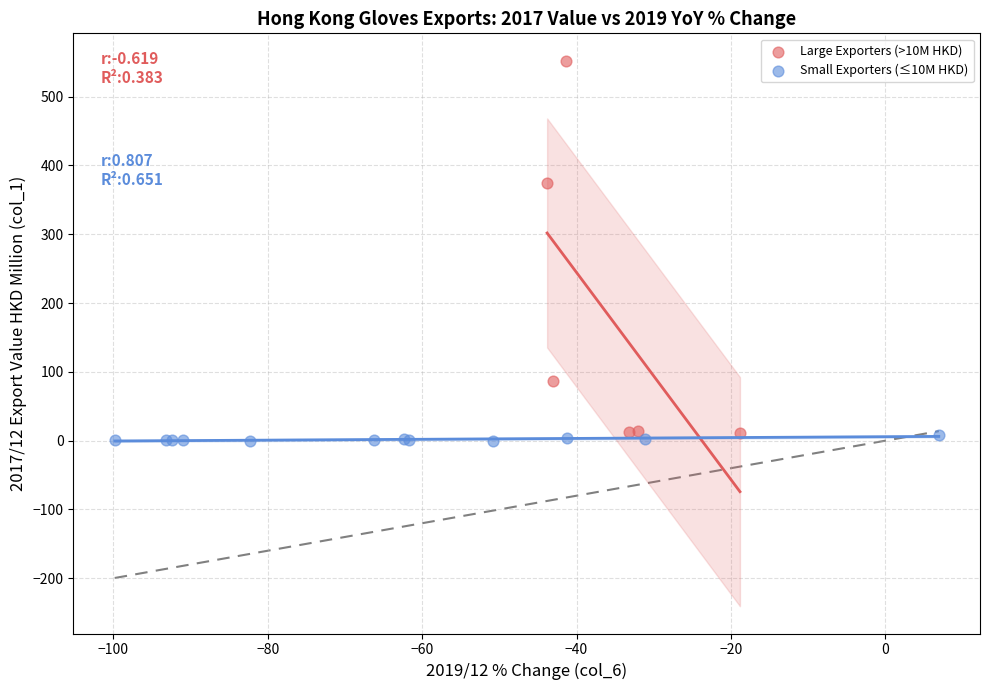

What are all the series names shown in the legend?

Large Exporters (>10M HKD), Small Exporters (≤10M HKD)